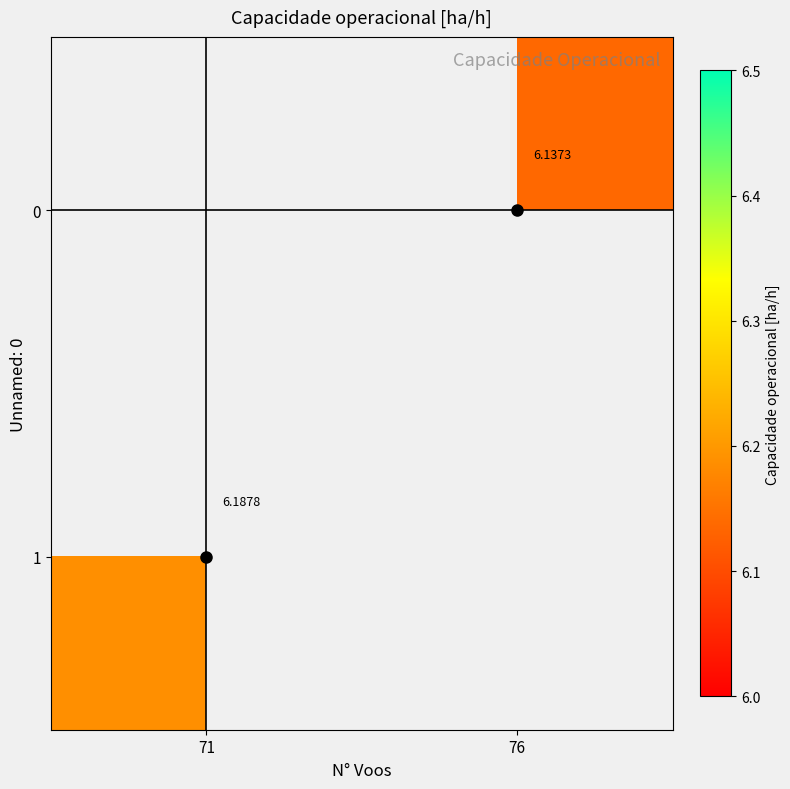

Is it true that 1 equals 9.0 at 71?

False